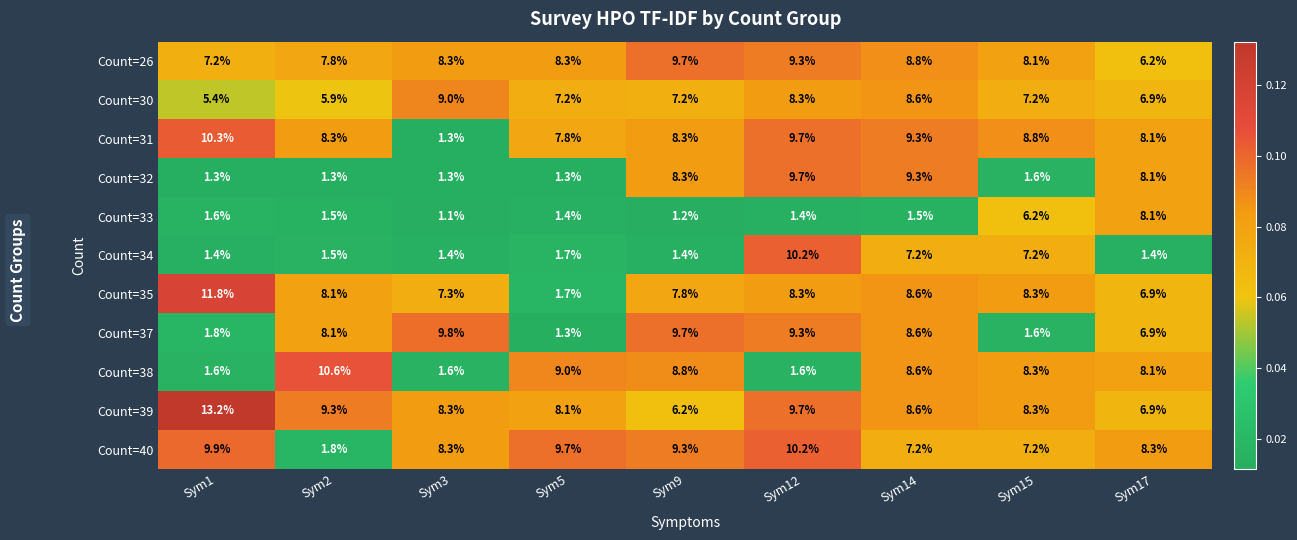

What is the maximum value shown in the chart?

13.2